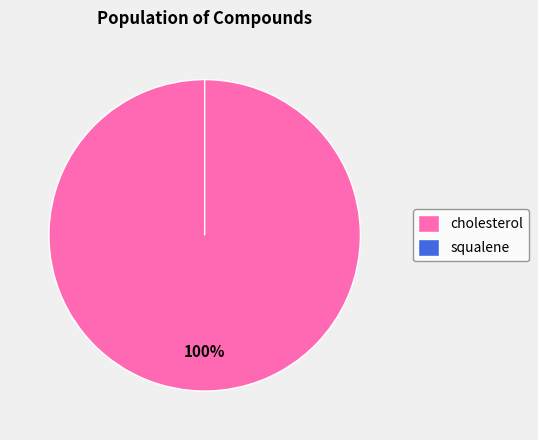

To the nearest percent, what is the difference between the largest and smallest slice percentages?

100%